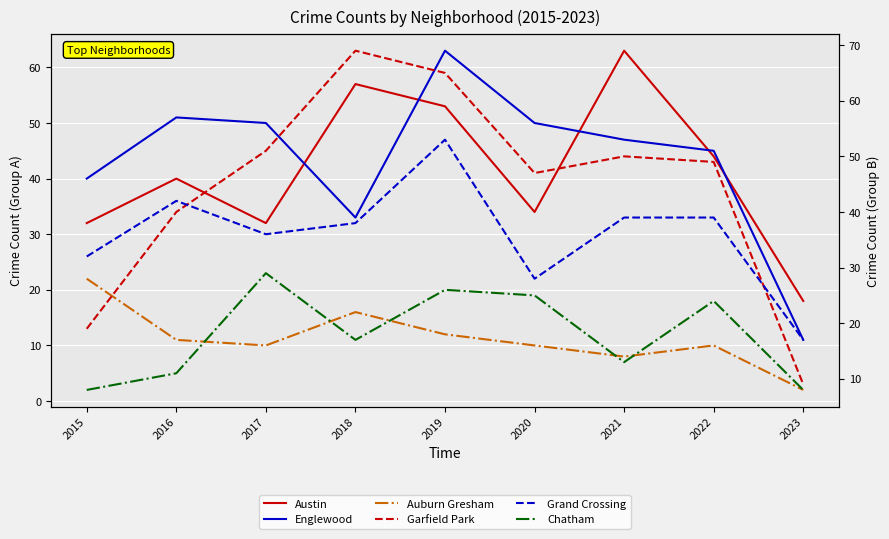

True or false: Chatham and Garfield Park cross at least once.

False